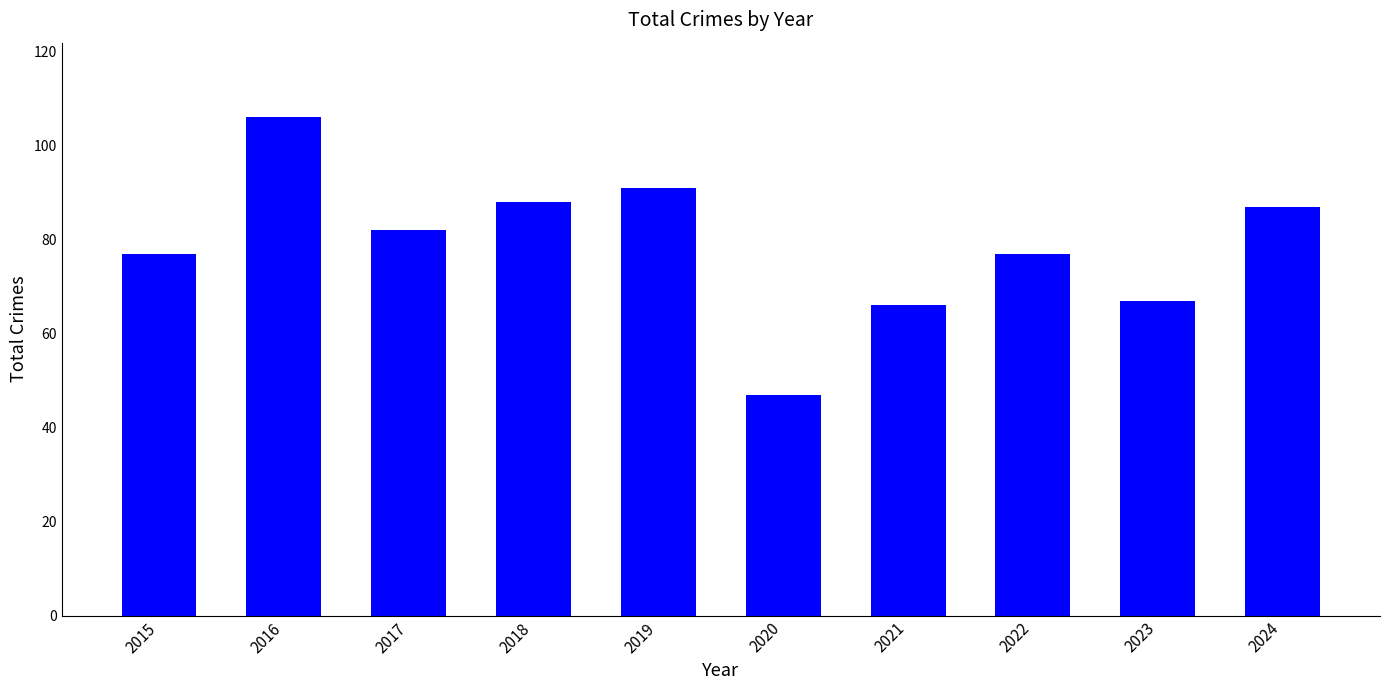

What is the smallest value displayed?

47